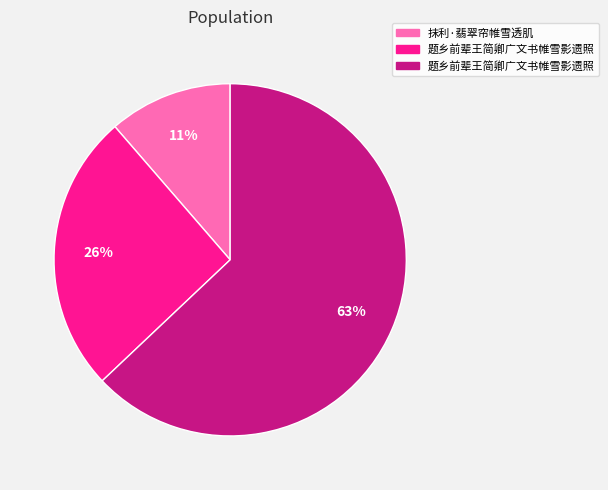

How many segments does this pie chart have?

3